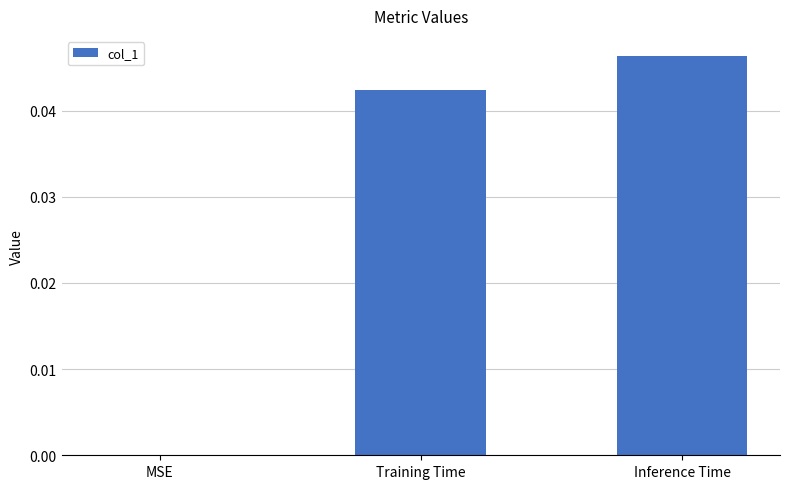

Between Inference Time and MSE, which is larger?

Inference Time